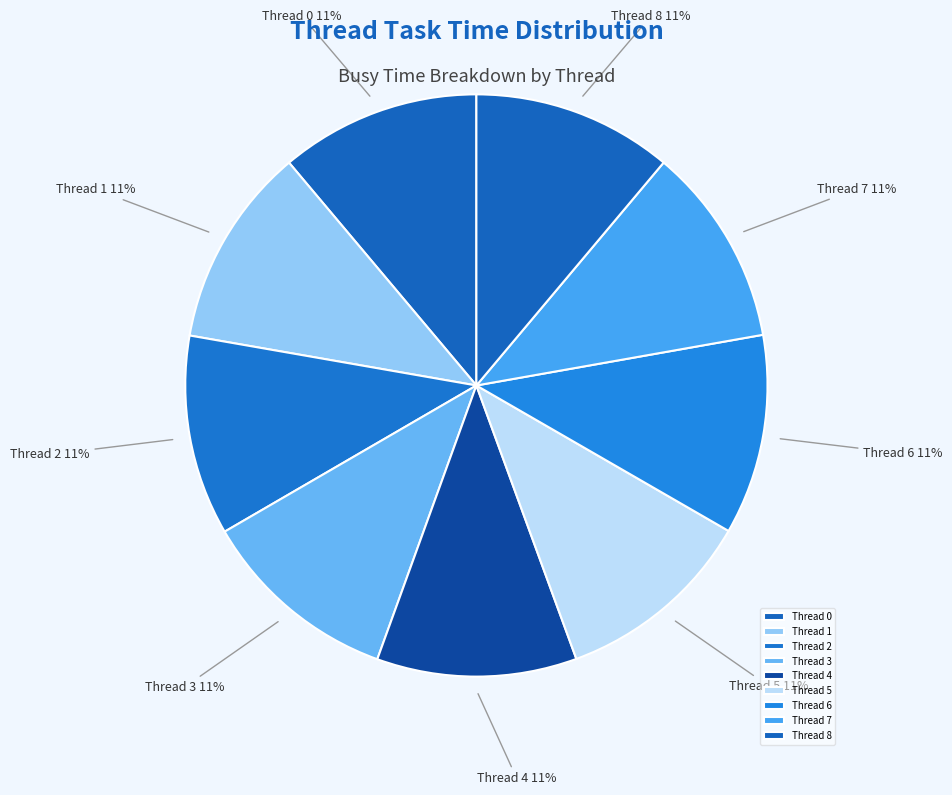

How many segments does this pie chart have?

9